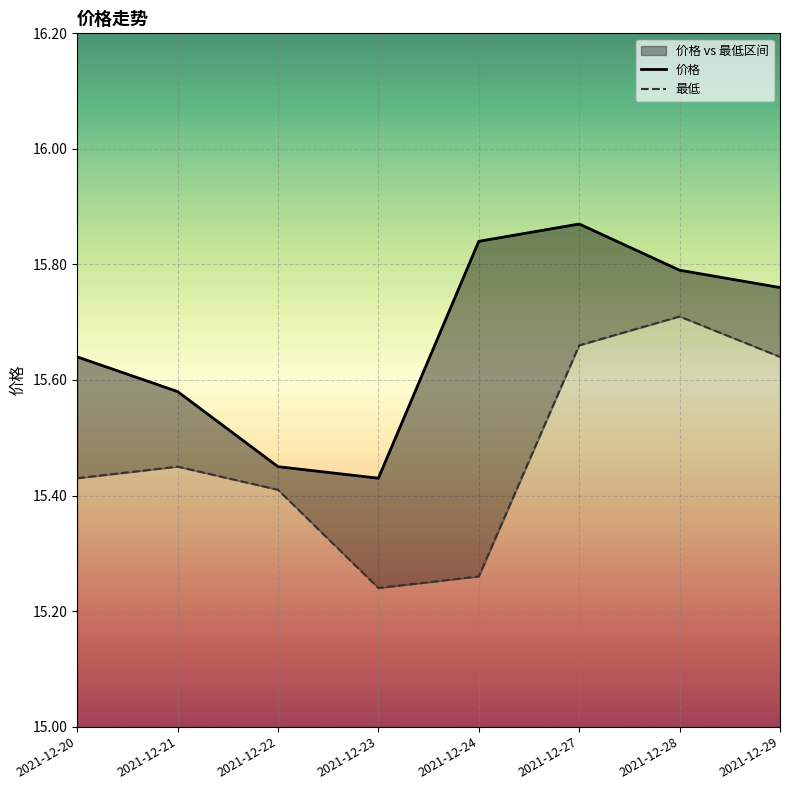

True or false: 最低 and 价格 intersect in this chart.

False